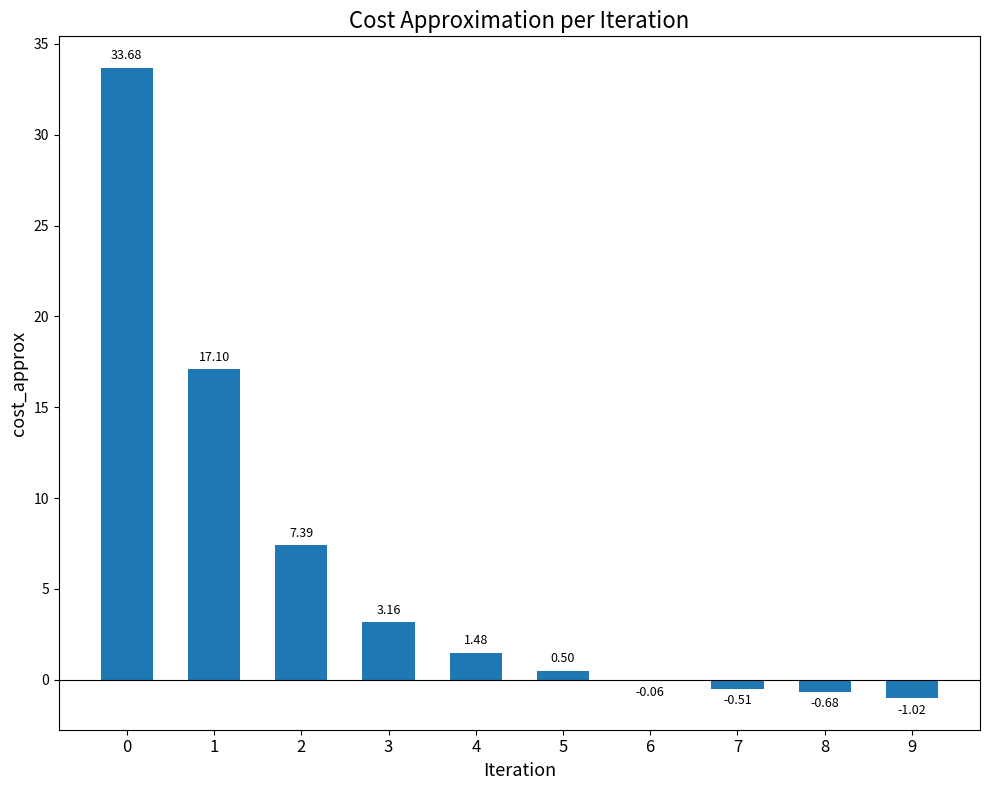

Where is the data nearest to the value 16?

1